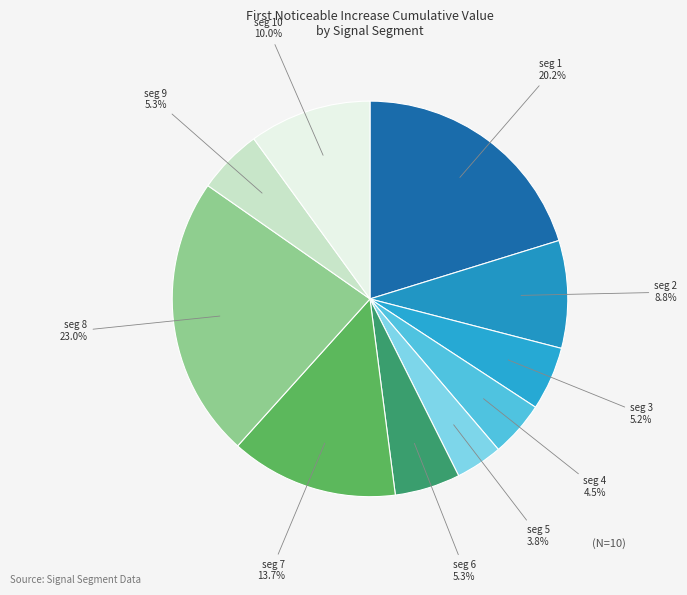

To the nearest percent, what is the difference between the largest and smallest slice percentages?

19%